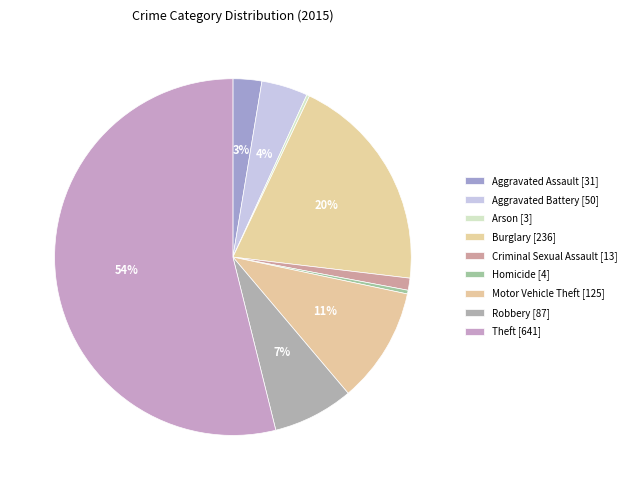

What percentage do Theft and Criminal Sexual Assault together represent?

55.0%